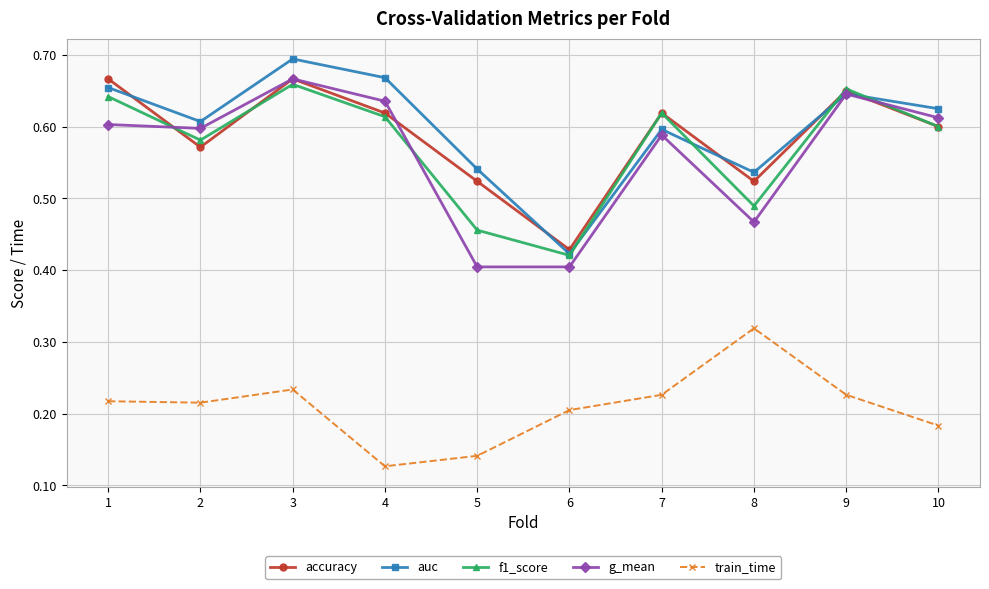

How many times do auc and f1_score cross each other?

4